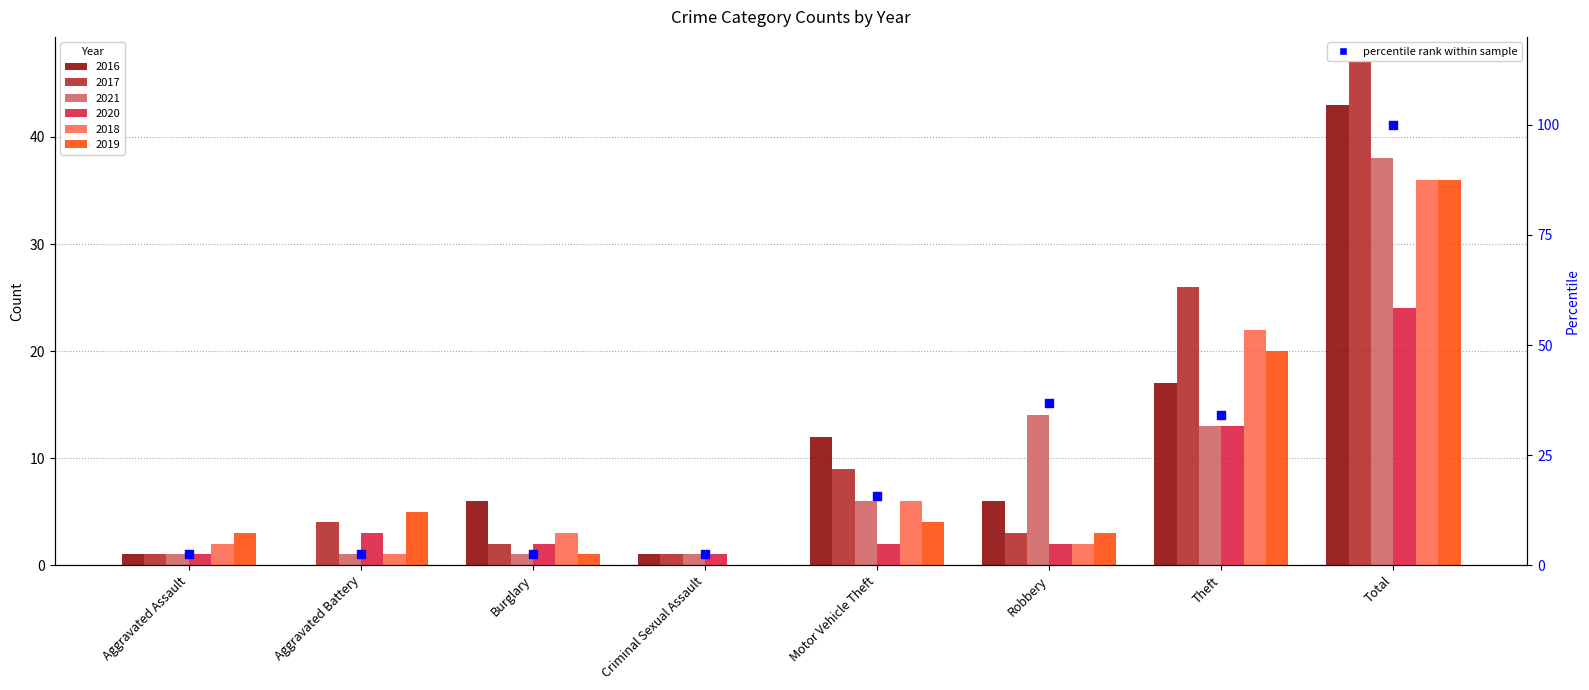

What is the ratio of the value at Motor Vehicle Theft to the value at Robbery?

0.4